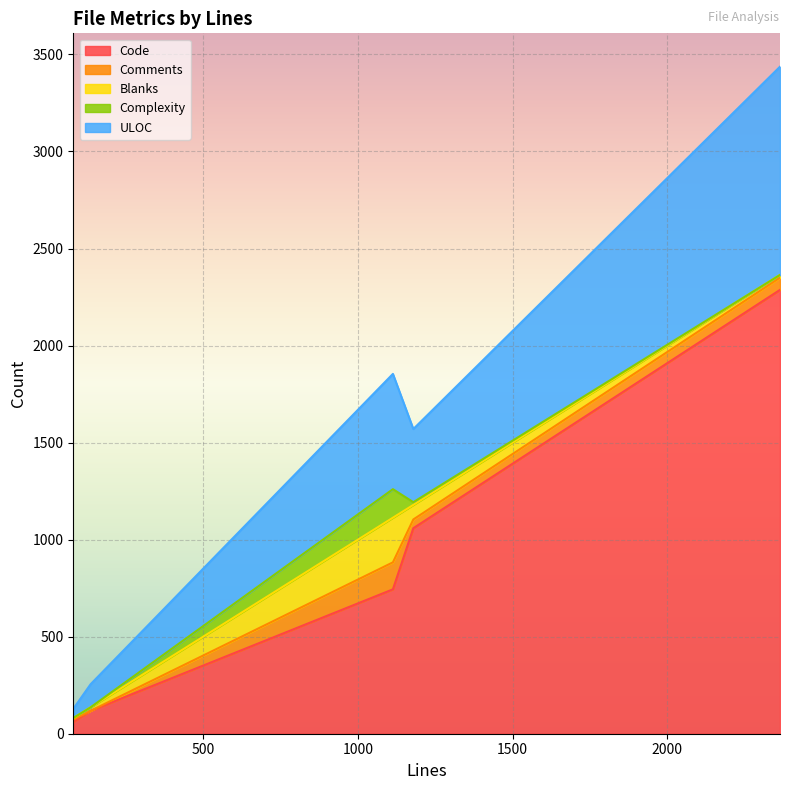

What is the difference between the second highest and second lowest values in the Code series?

941